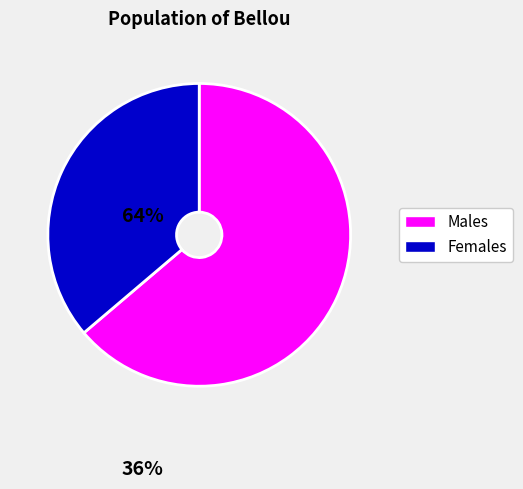

What is the largest slice in the pie chart?

Males